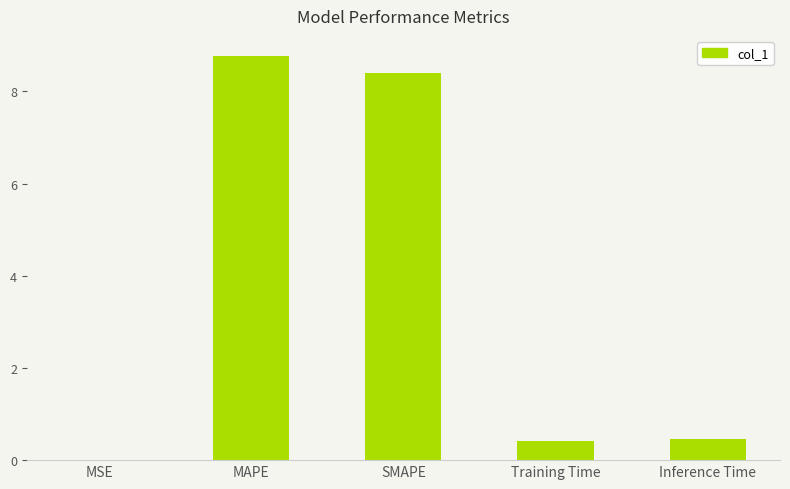

Is it true that the value at Training Time is 0.4?

True